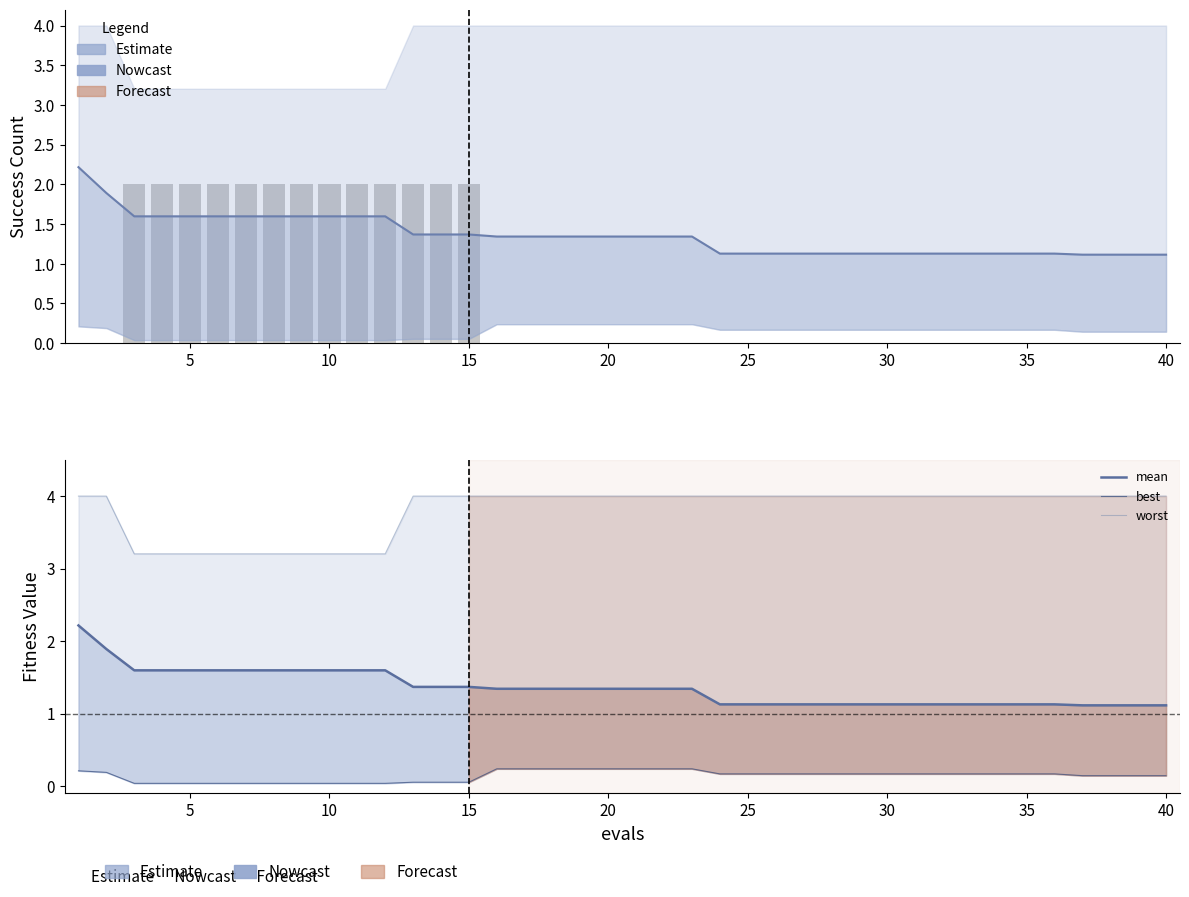

The value of worst at 30 is 6.3. True or false?

False